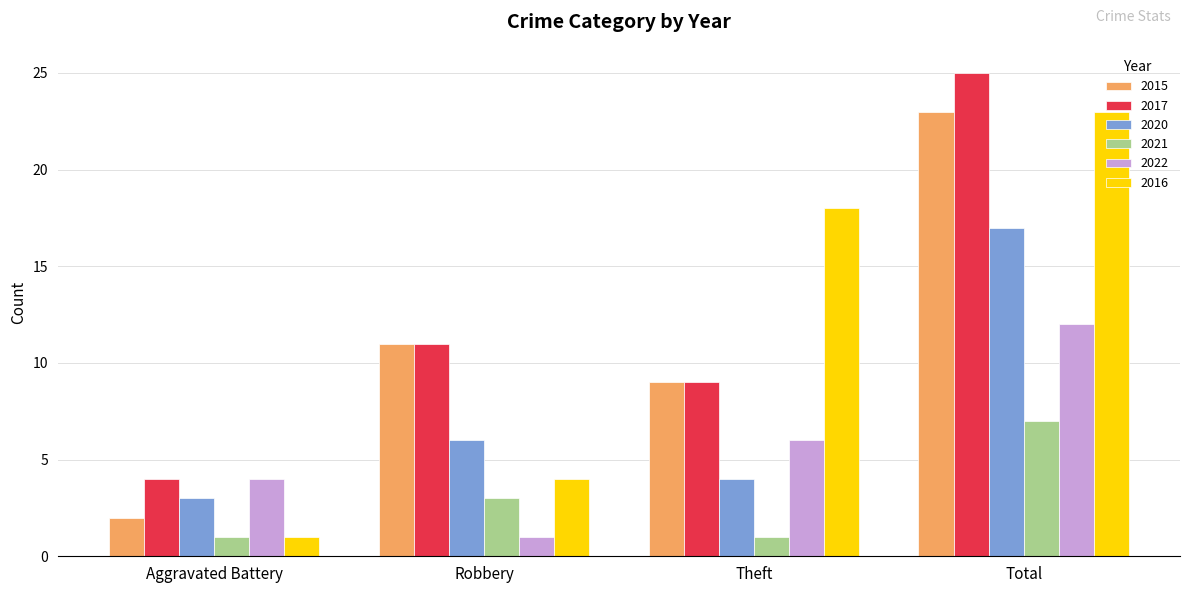

What is the difference between the second highest and minimum values in the 2017 series?

7